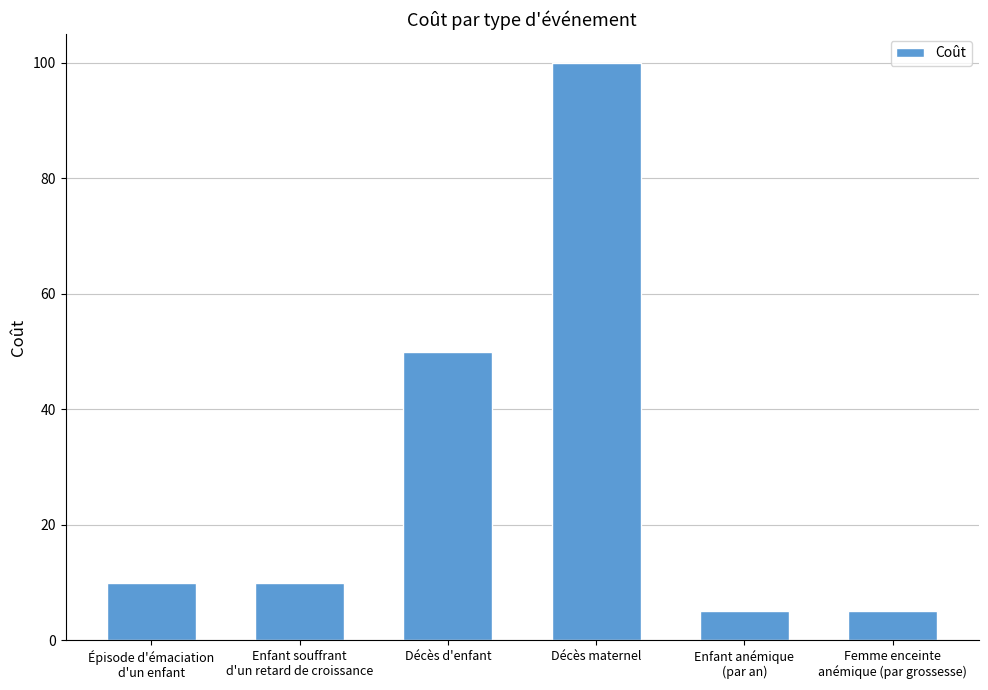

Reading left to right, list all the values displayed in this chart.

10	10	50	100	5	5